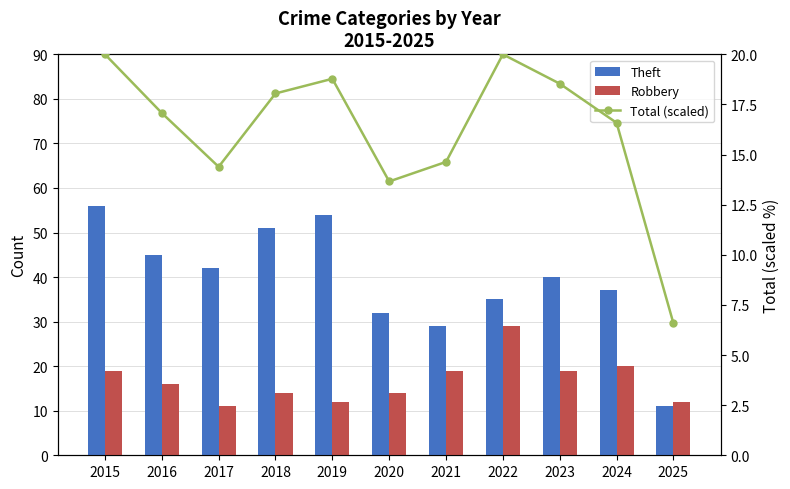

What is the difference between the Theft values at 2020 and 2021?

3.0